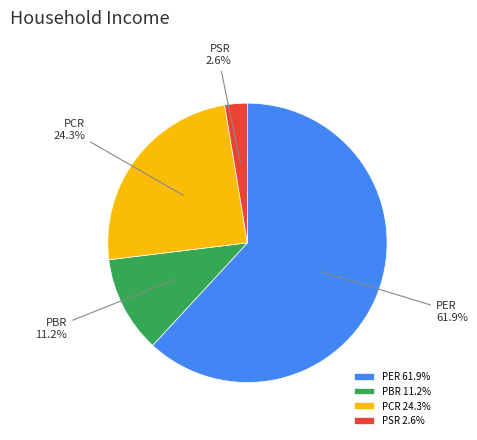

Between PBR and PCR, which is larger?

PCR